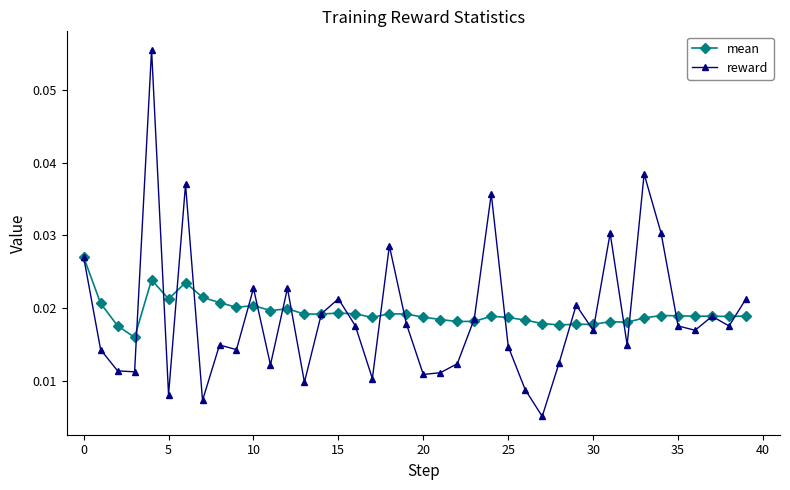

At how many categories does at least one series exceed 0?

40